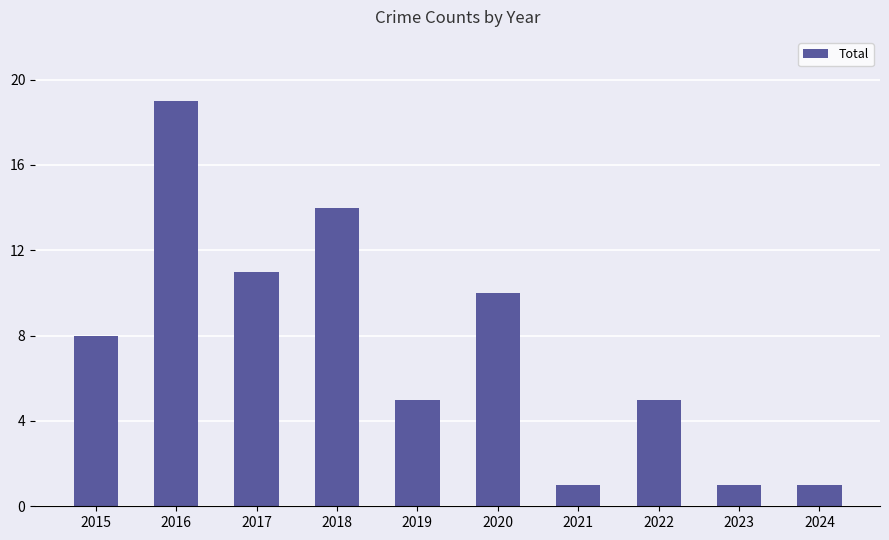

Where is the data nearest to the value 10?

2020